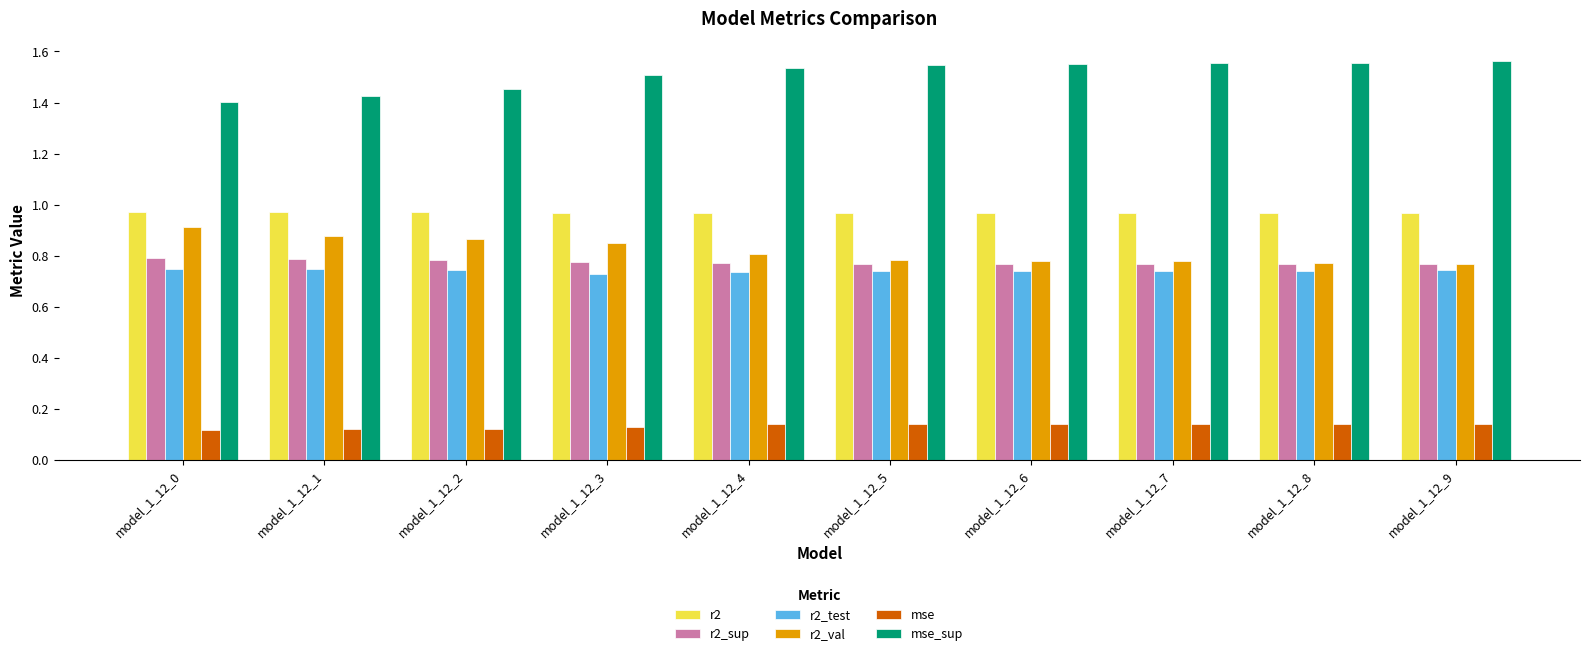

How many r2_sup values are between 0 and 1?

10